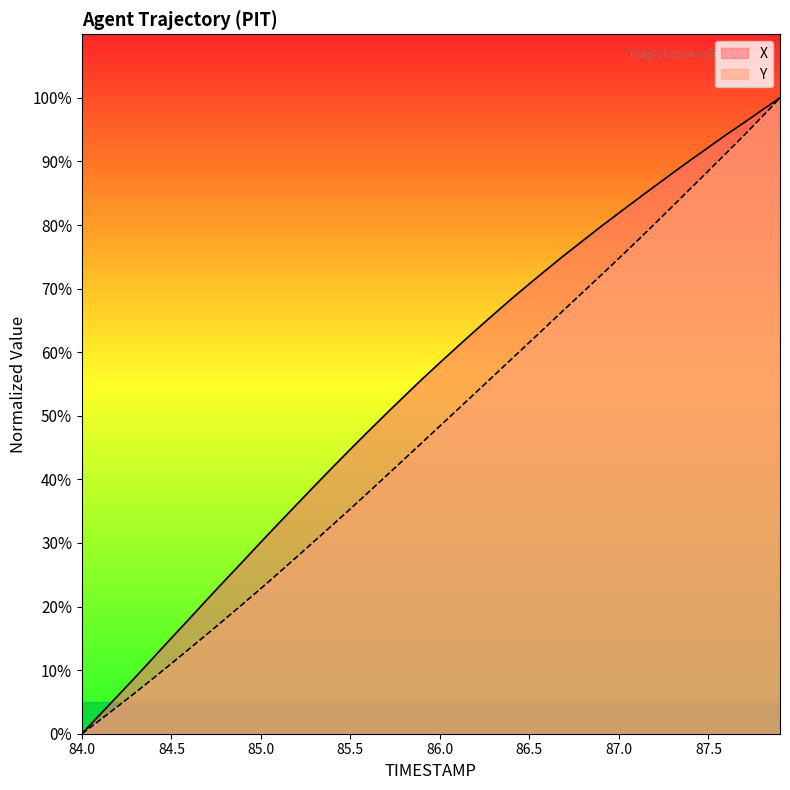

How many data points in Y are above 48?

20